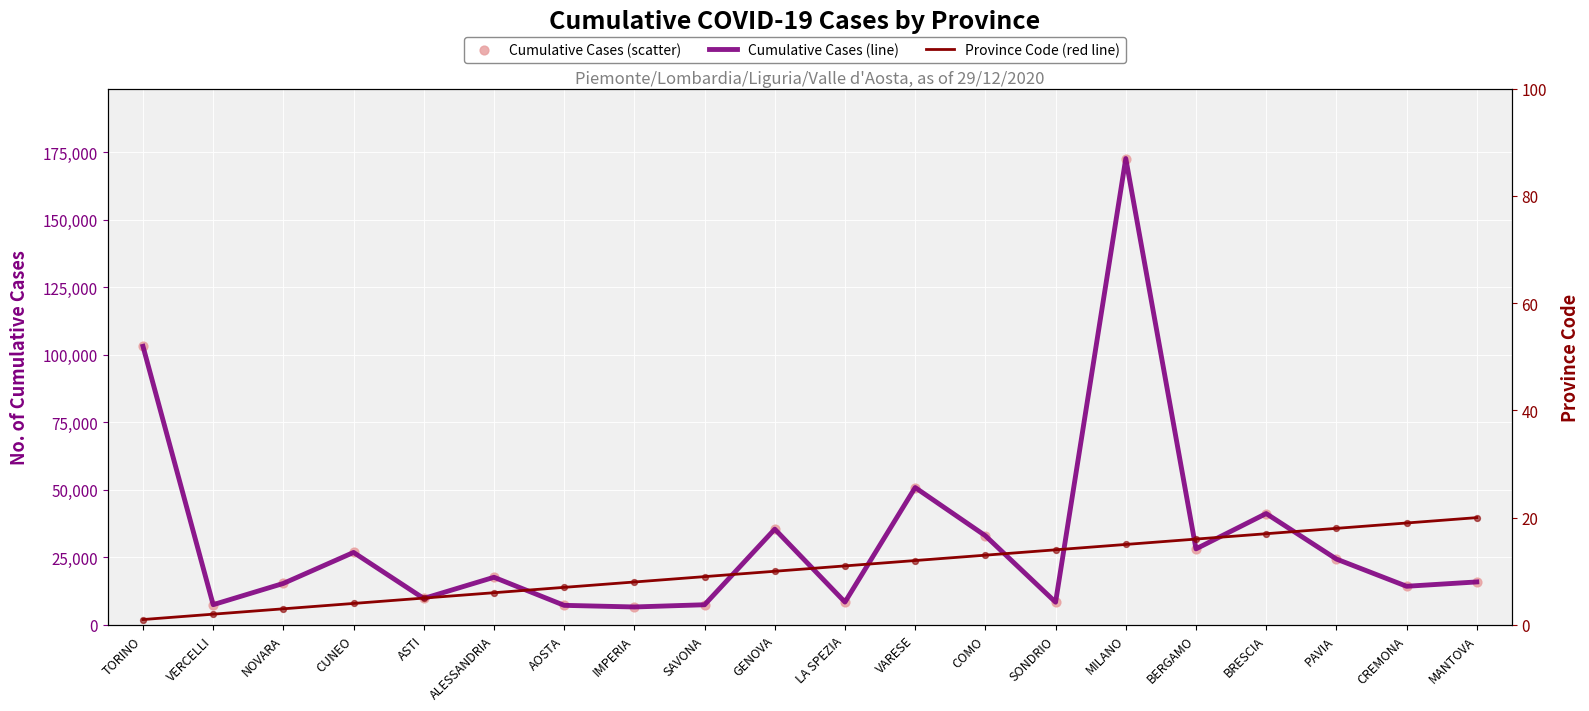

What is the total value across all series at MILANO?

345279